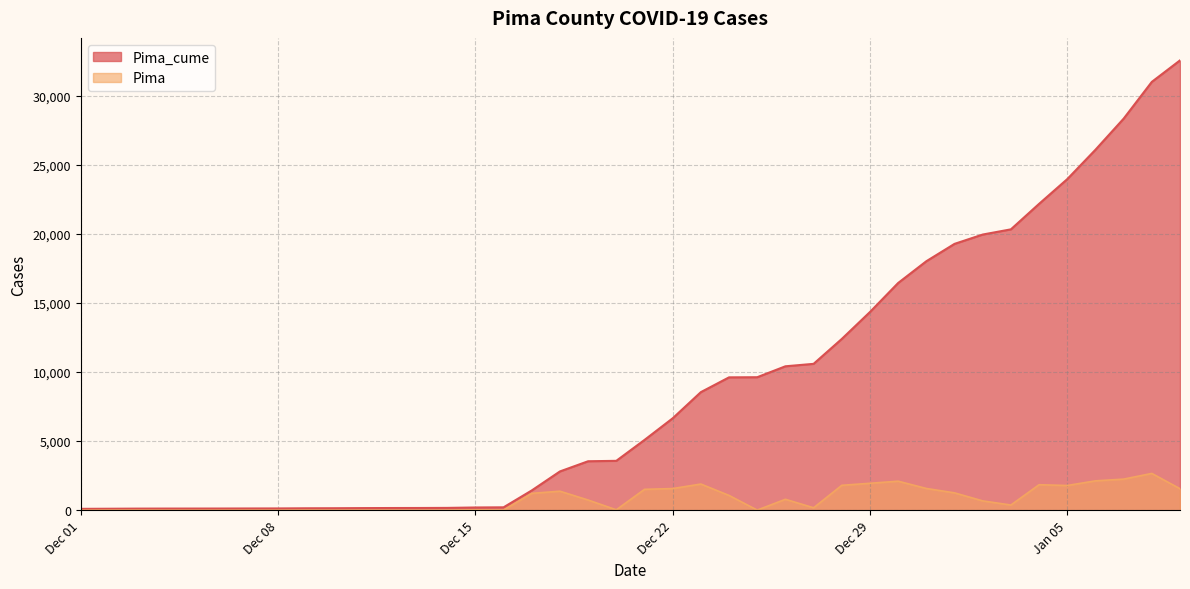

How many interior local valleys does the Pima series have?

10